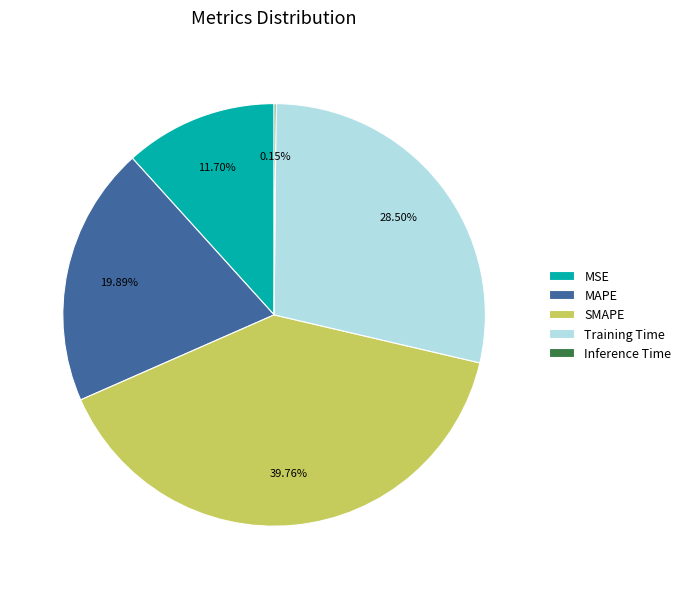

Which category has the biggest portion of the pie?

SMAPE